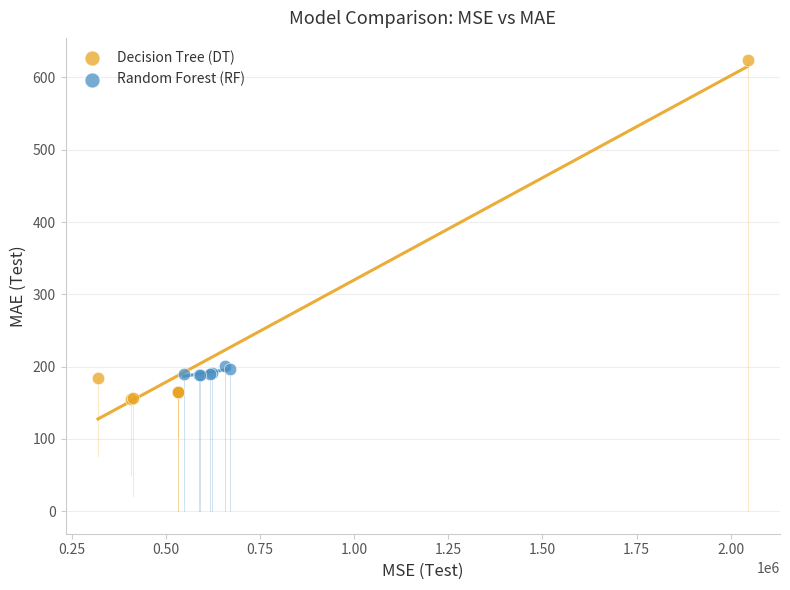

Which series has the largest Y range (max minus min)?

Decision Tree (DT)